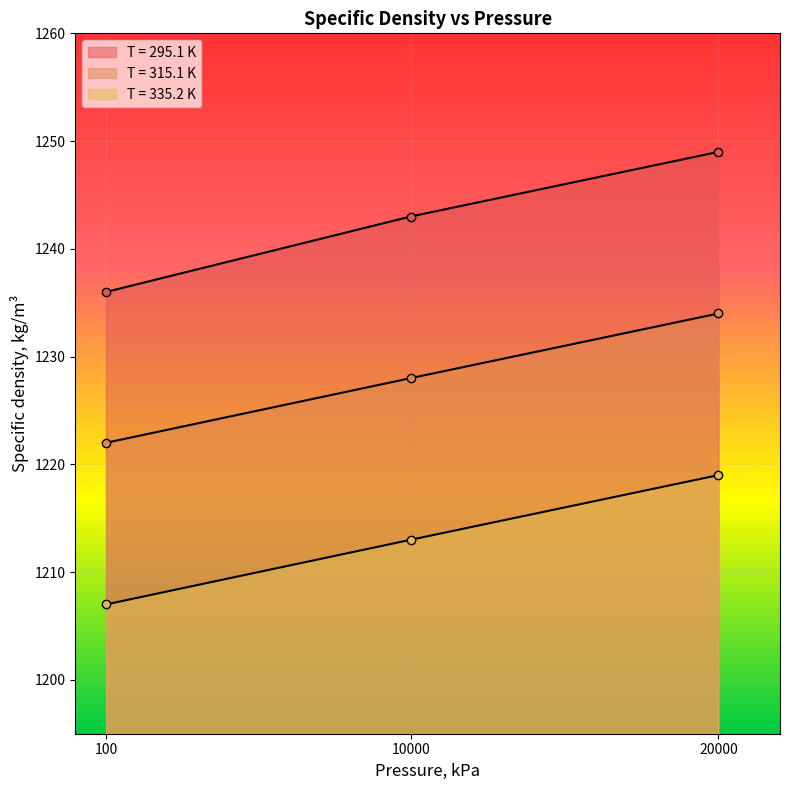

How many lines are shown in the chart?

3